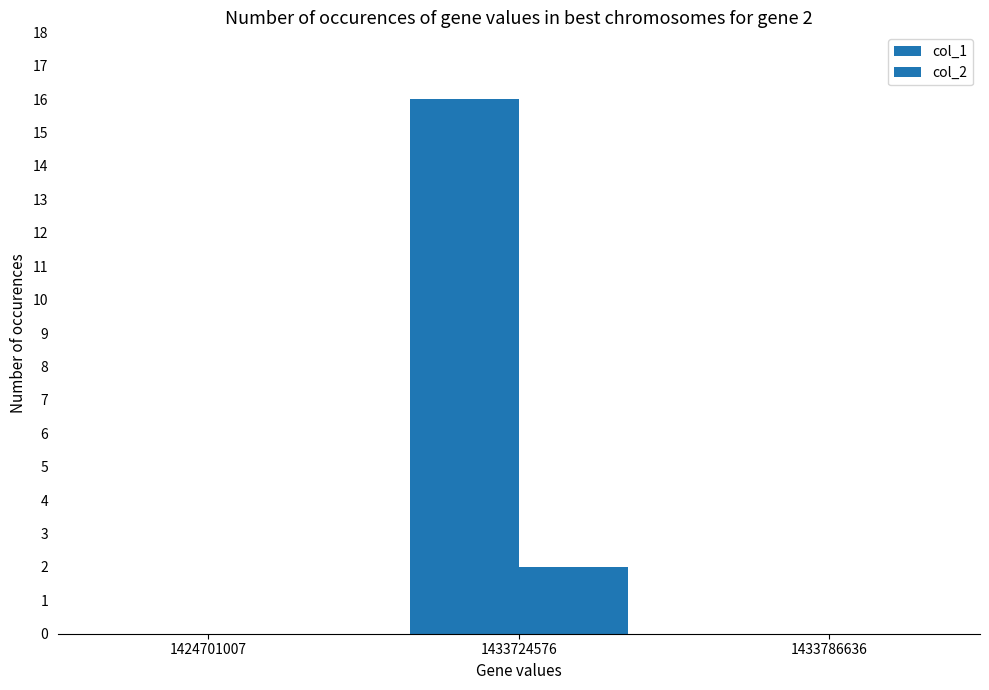

At which label does col_1 reach its minimum?

1424701007